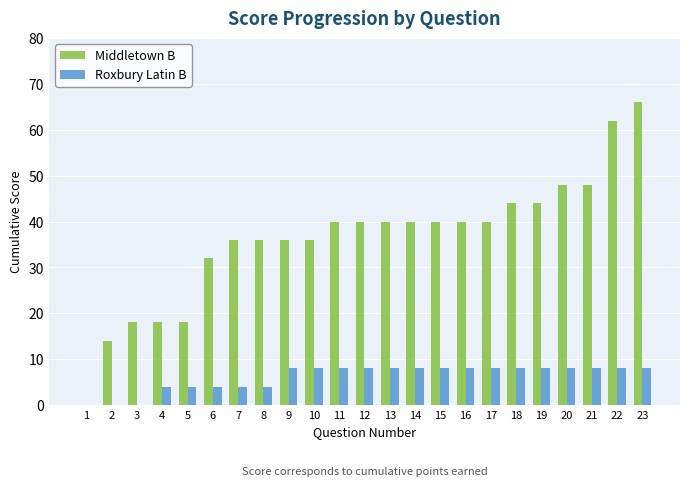

Which series changed the most between 7 and 22?

Middletown B